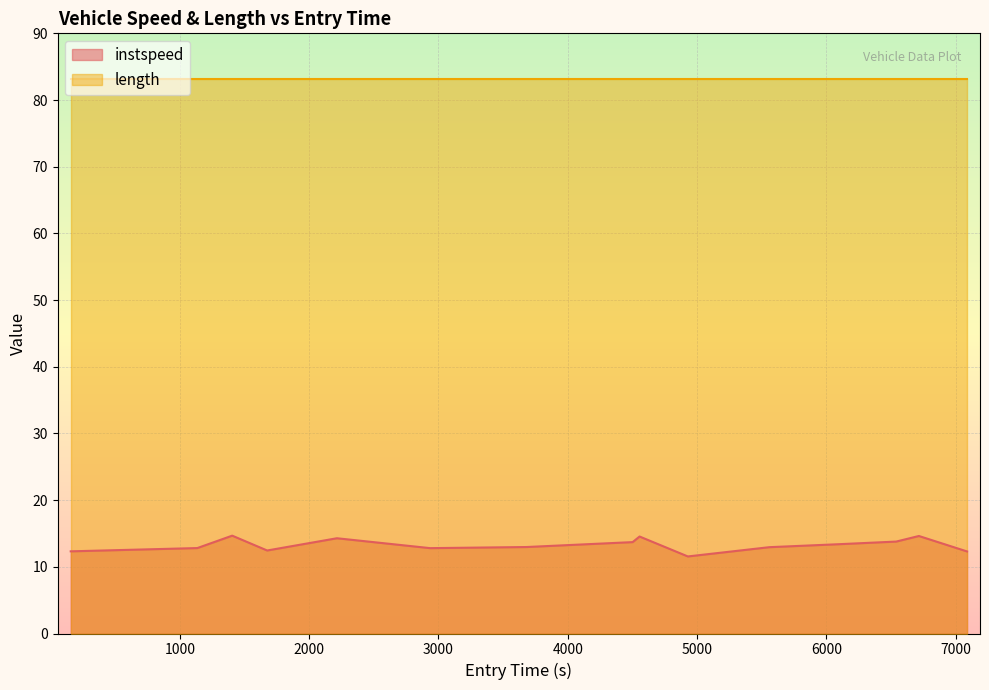

Does the chart display data point markers on the line(s)?

No